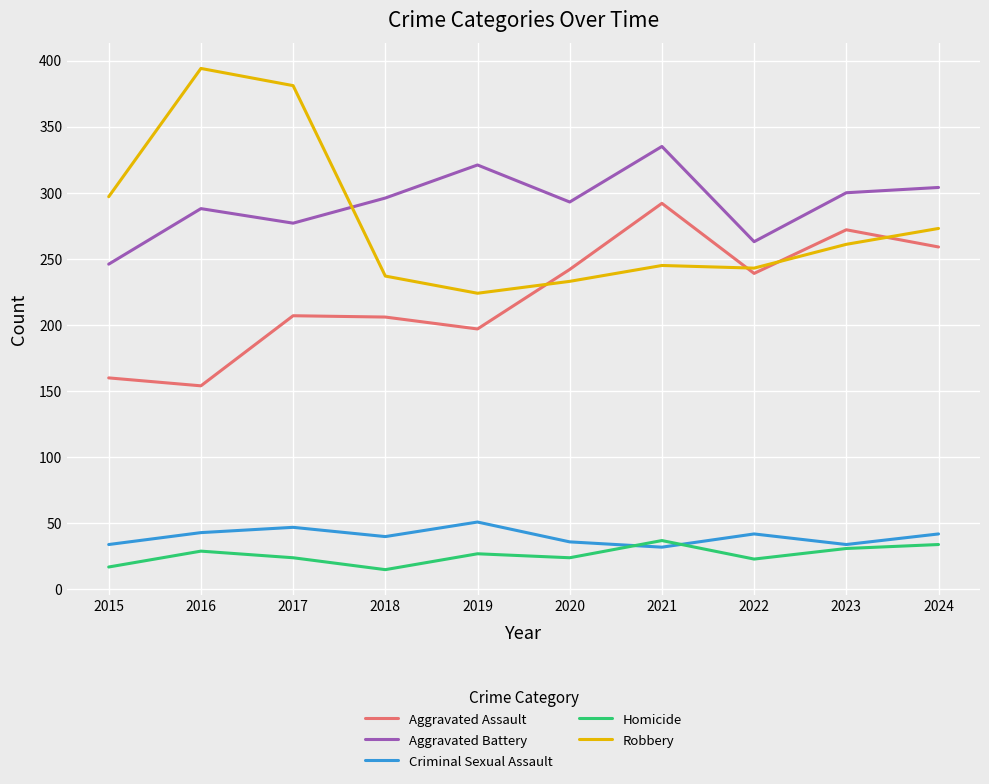

Does the chart display data point markers on the line(s)?

No